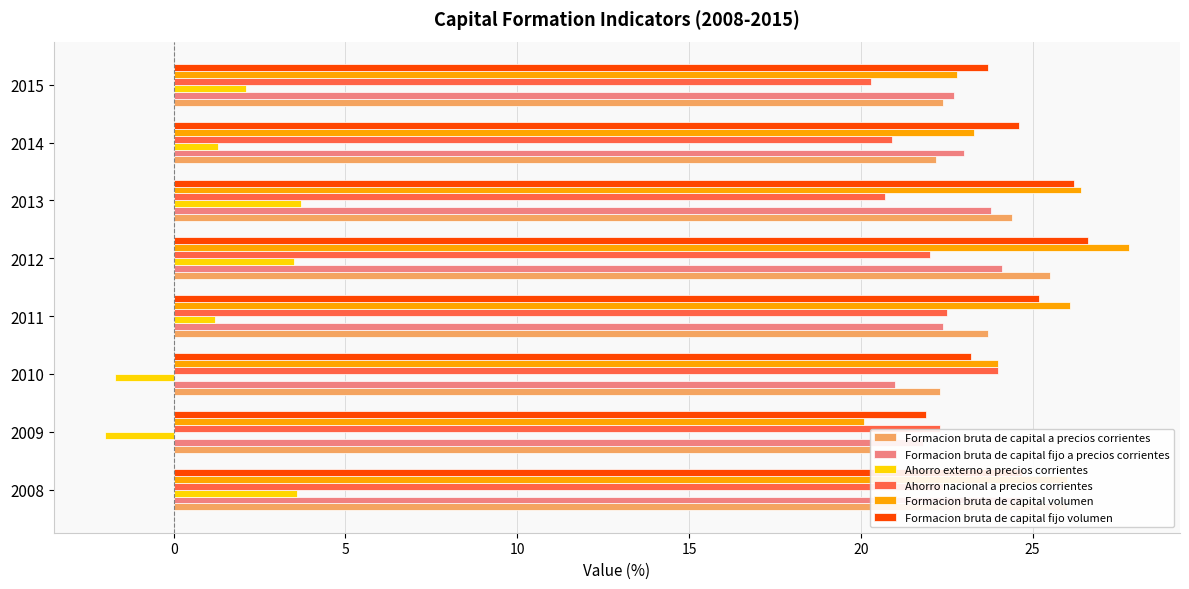

What is the maximum value for Formacion bruta de capital fijo a precios corrientes?

24.7